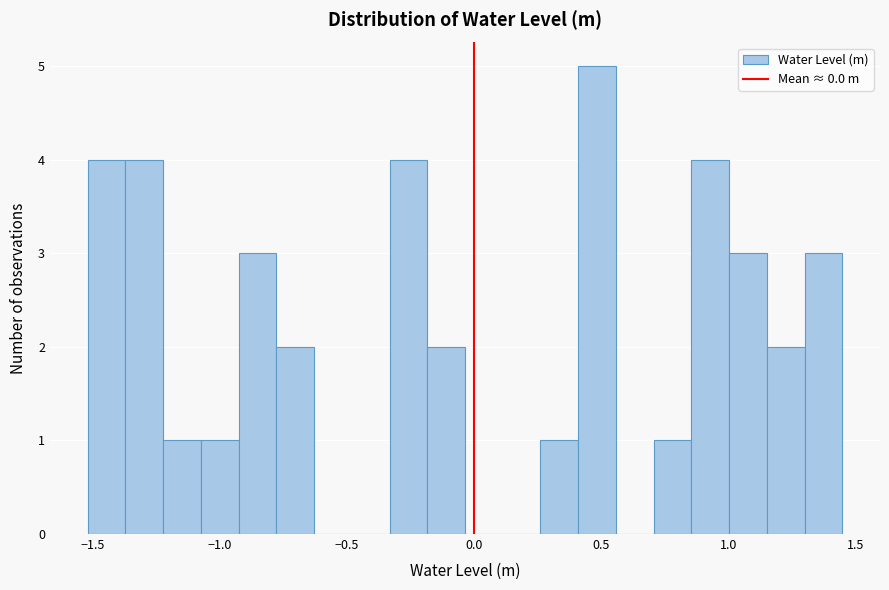

Around what value on the x-axis is the tallest bar? Give the approximate position of its centre, as read against the axis.

0.50